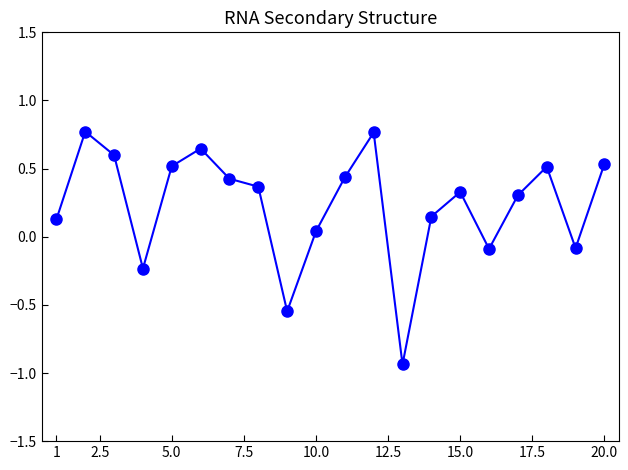

What is the difference between the maximum and minimum values?

1.7